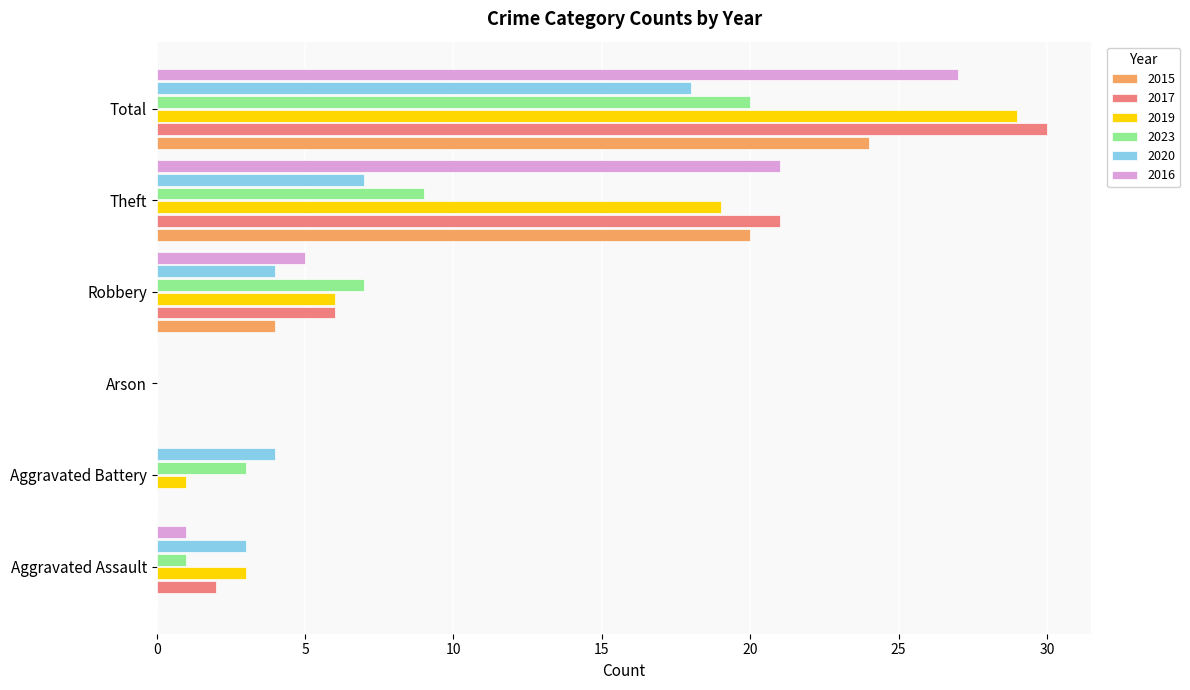

Which series changed the most between Aggravated Assault and Total?

2017